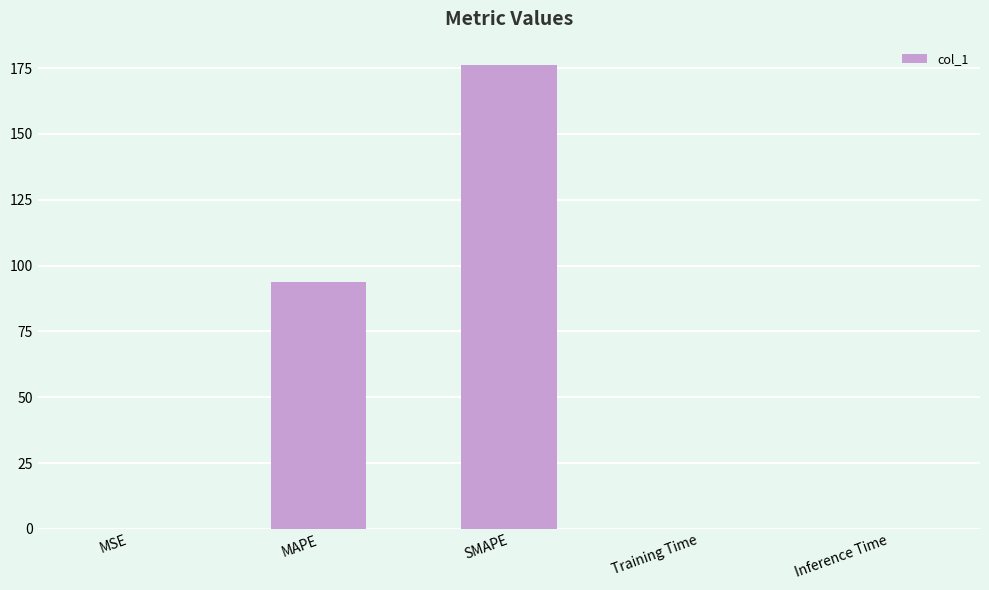

Count the number of data series in this chart.

1